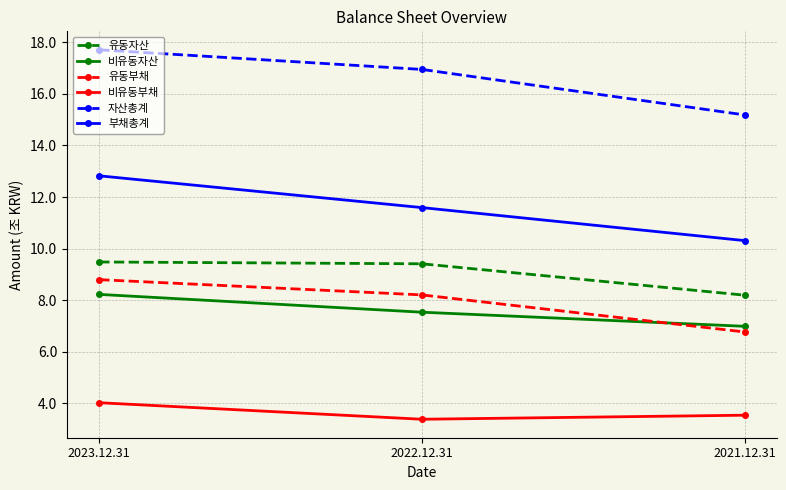

What is the sum of all 비유동자산 values?

22.7